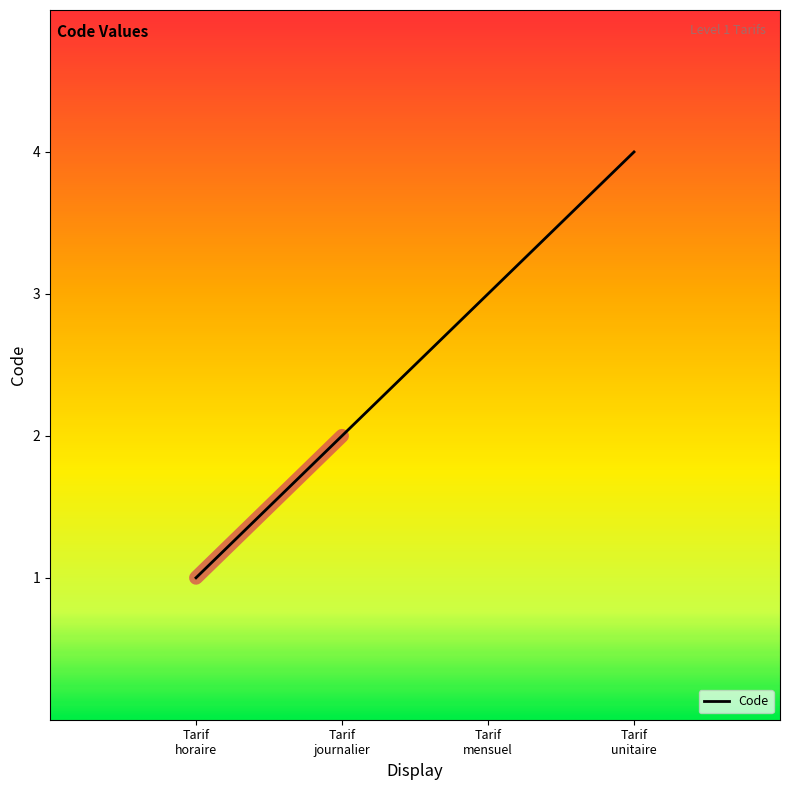

What is the greatest value displayed?

4